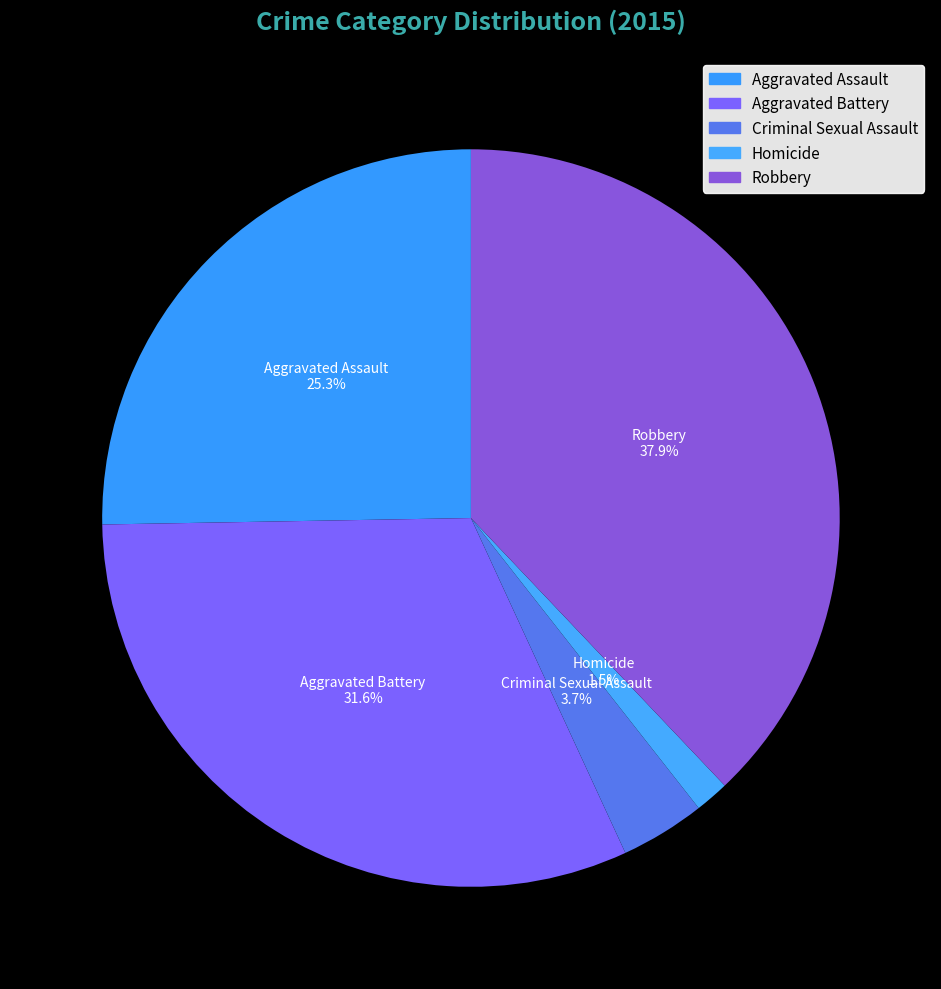

Which slice is the largest?

Robbery